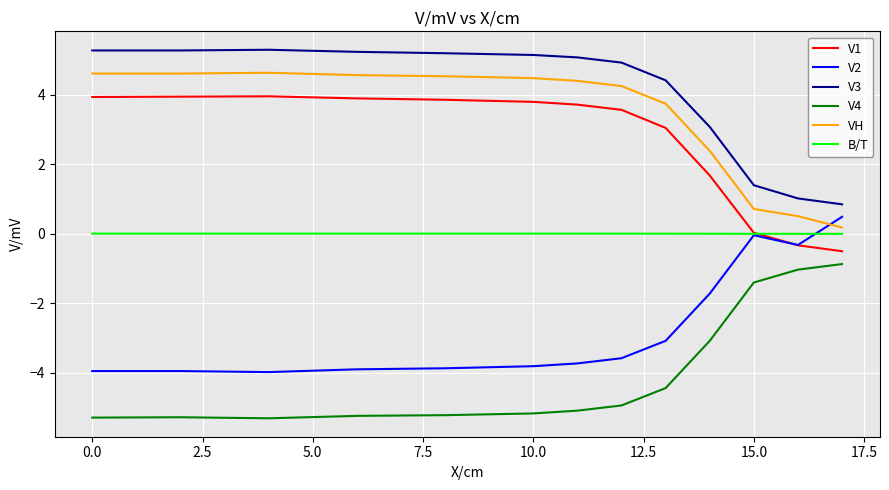

What is the greatest value displayed?

5.3